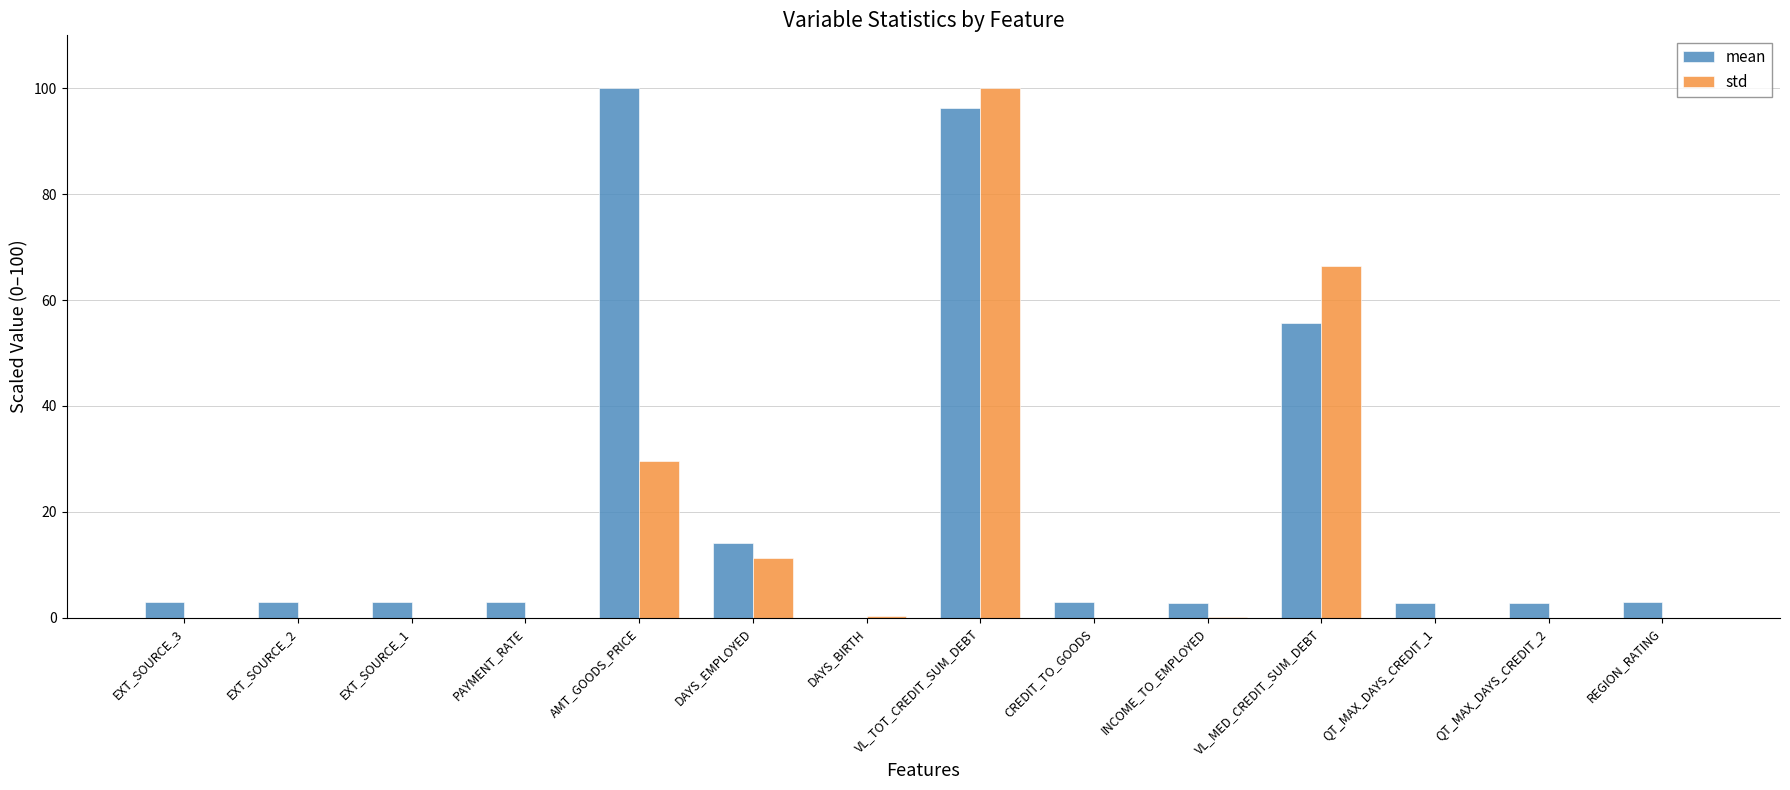

Is it true that std equals 0.0 at QT_MAX_DAYS_CREDIT_2?

True